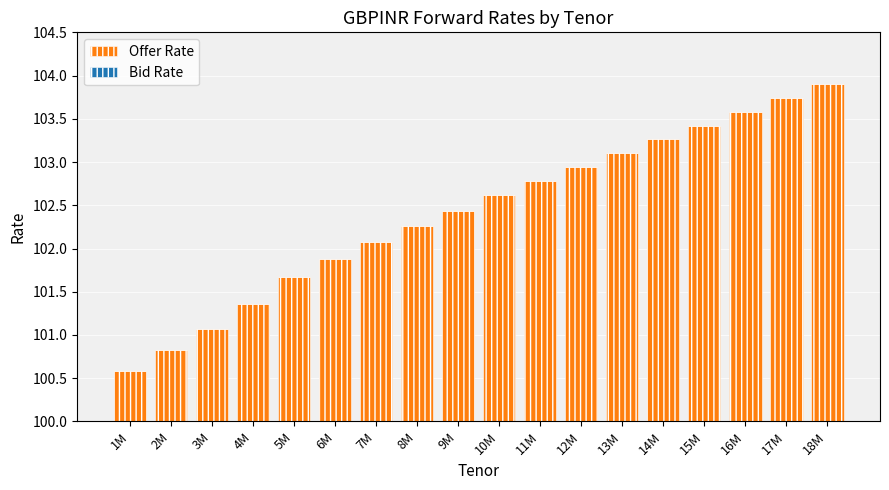

What is the label of the 11th bar from the right?

8M